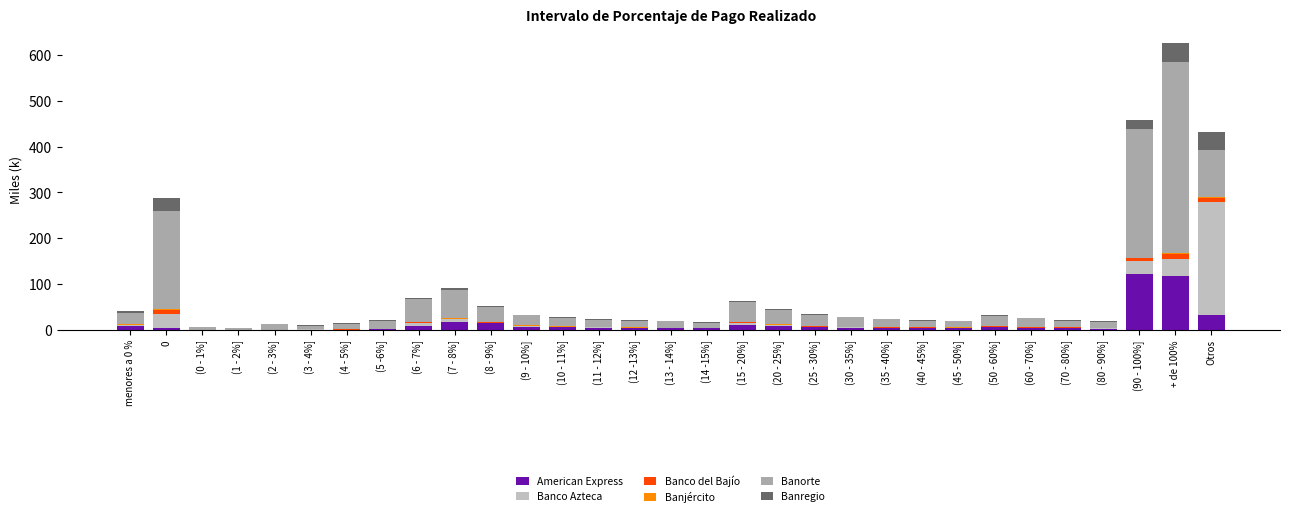

Where does the Banjército series first go above 370?

menores a 0 %